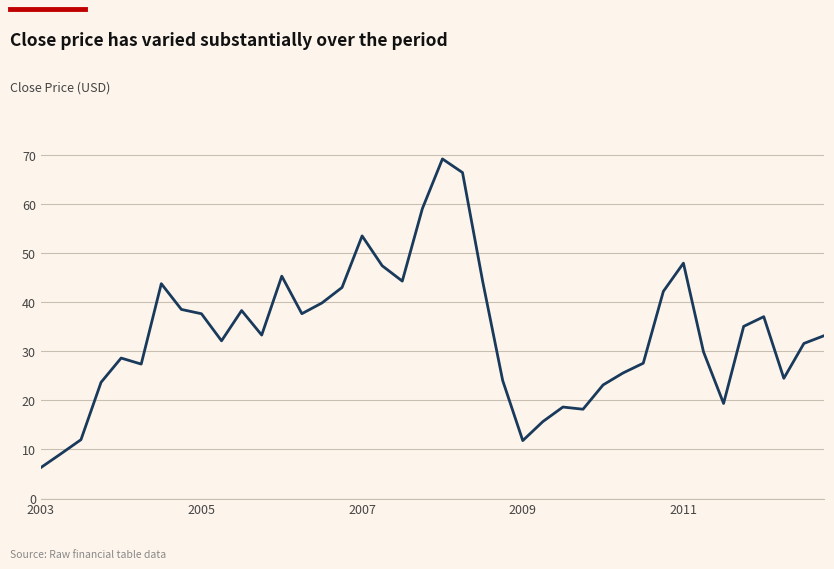

What is the average value?

33.7